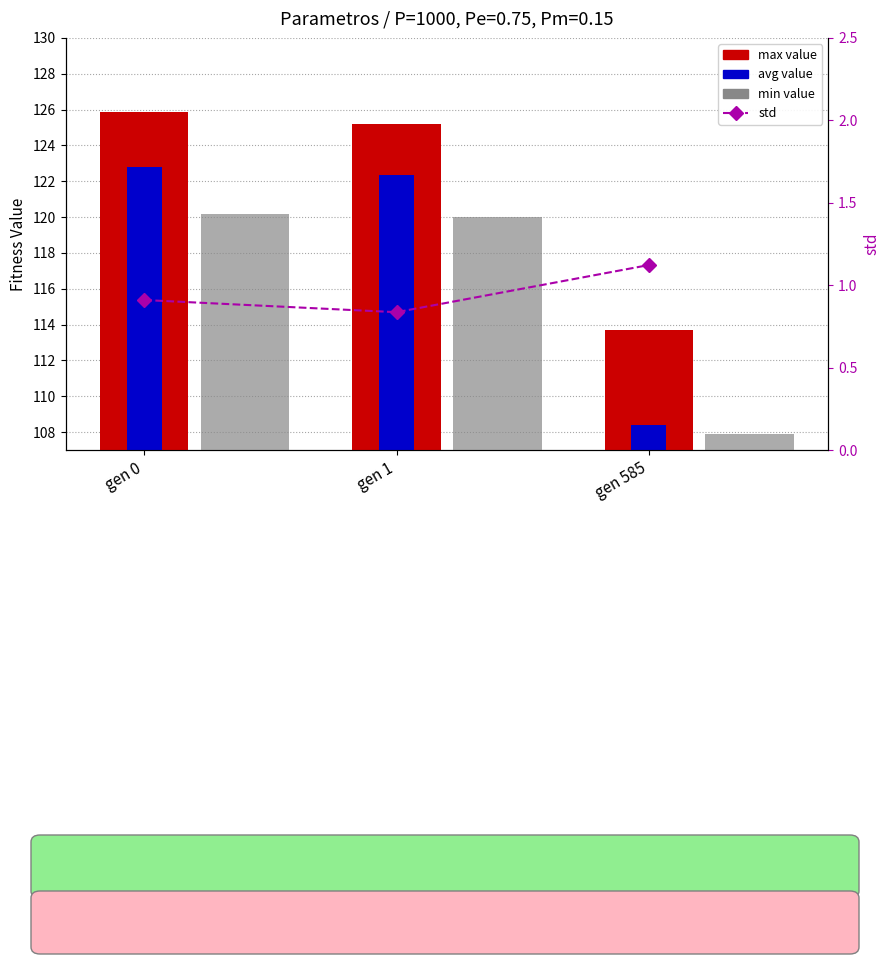

What is the difference between the second highest and minimum values in the std series?

0.1